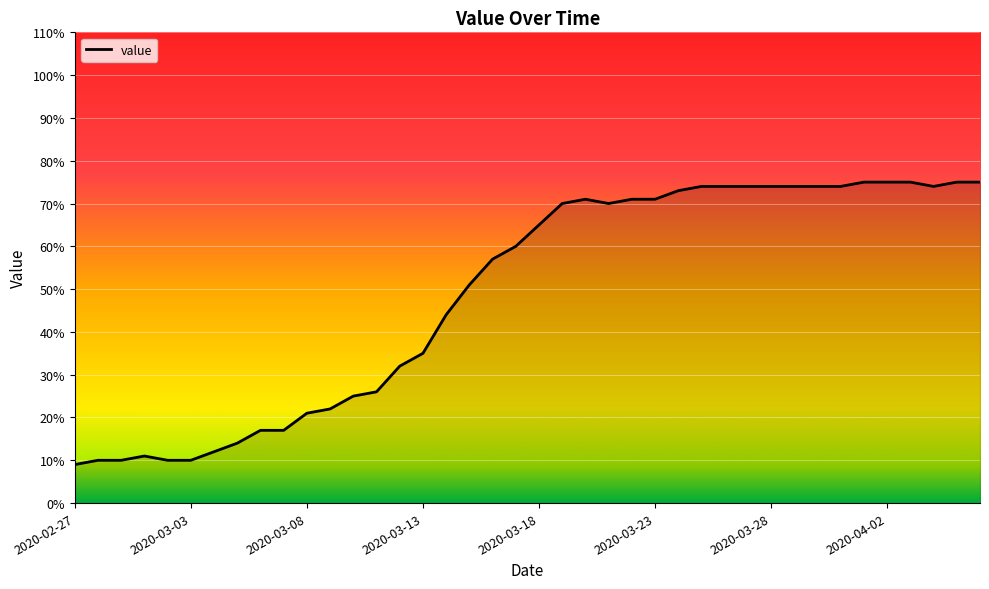

What is the minimum value shown in the chart?

9